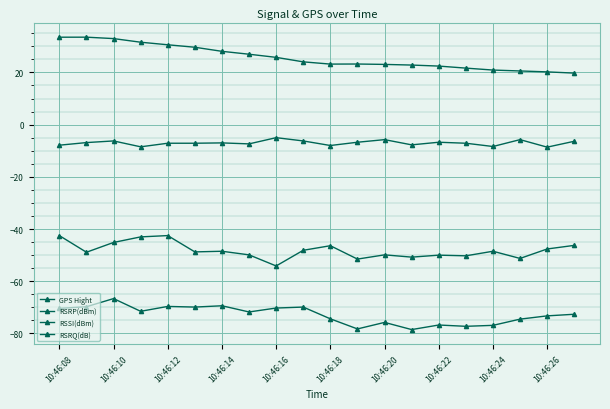

True or false: RSRQ(dB) has more than 2 interior local peaks.

True